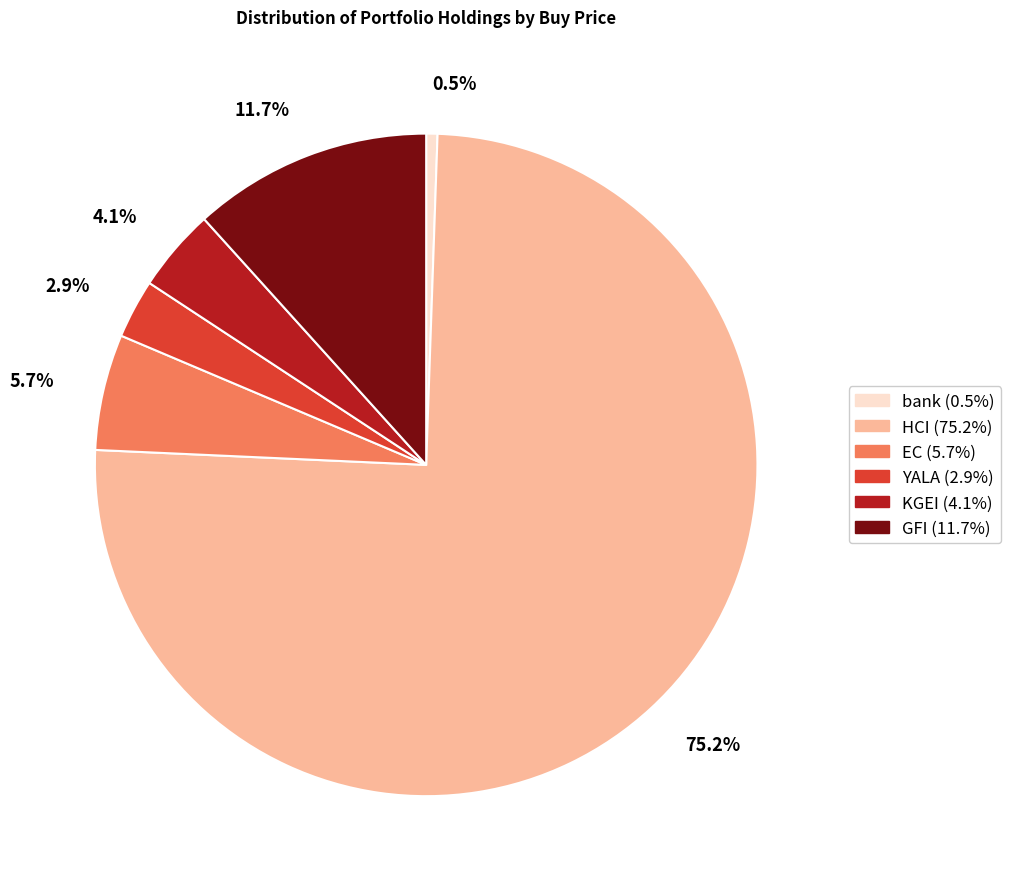

Which slice is the largest?

HCI